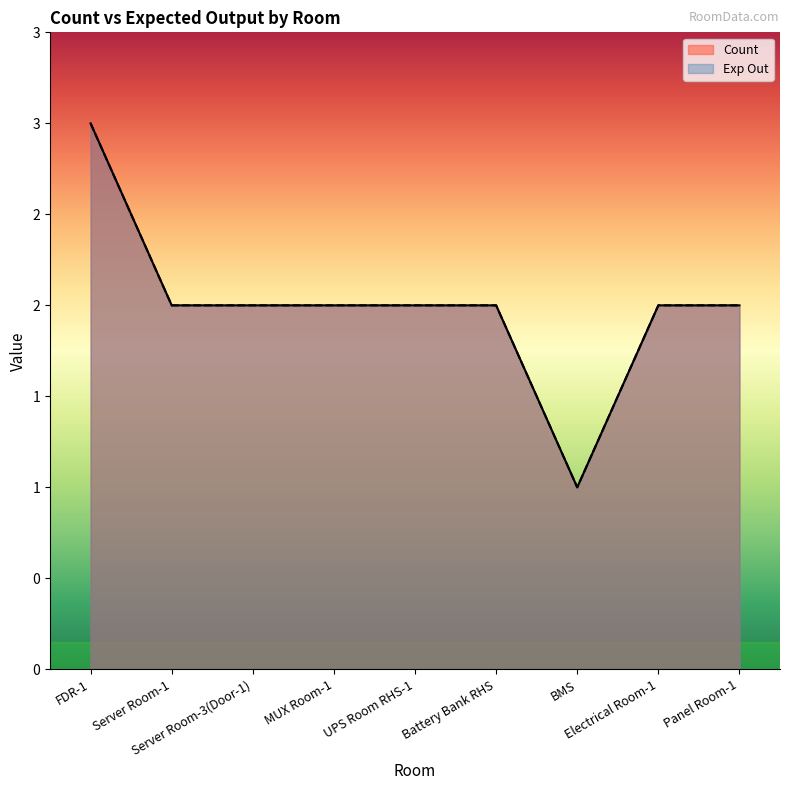

At how many categories does at least one series exceed 2?

1